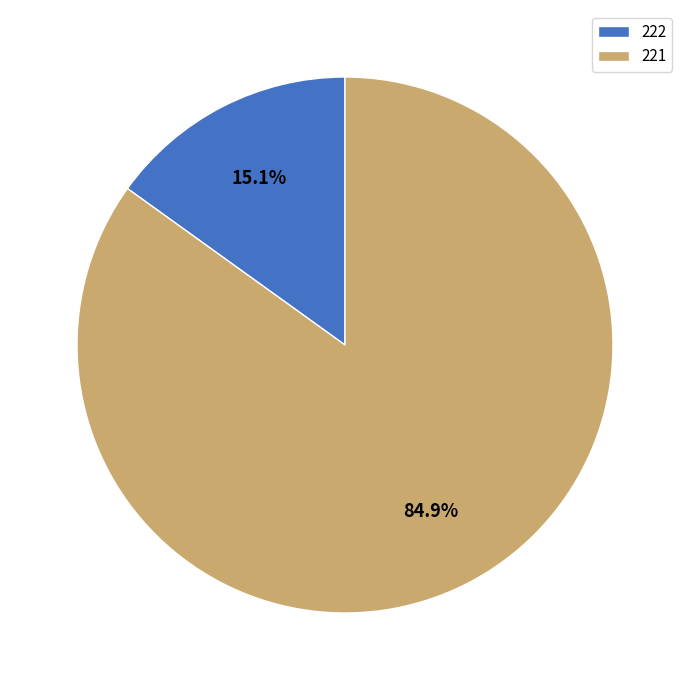

Combined, do 222 and 221 account for over 50%?

Yes